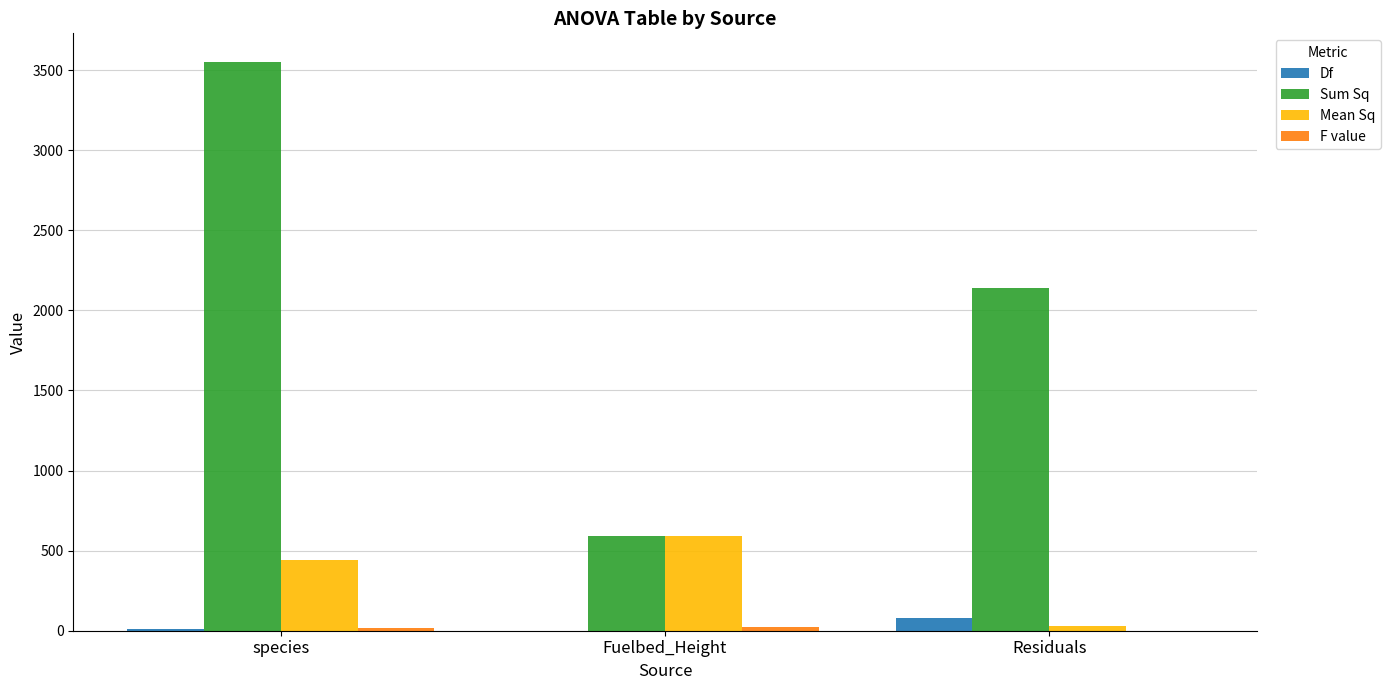

At which category is the sum across all series the highest?

species